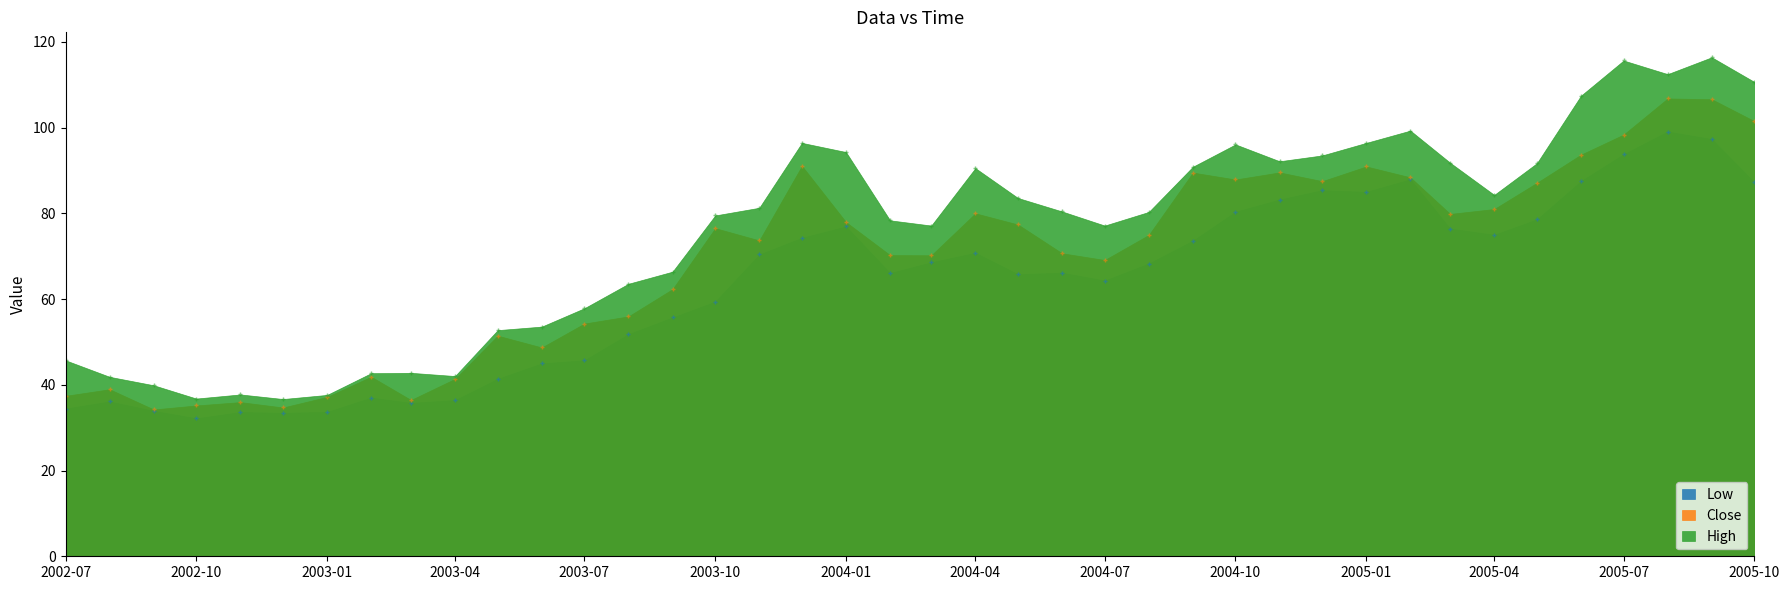

Is the value of High at 2002-09 greater than the value of Low at 2004-02?

No